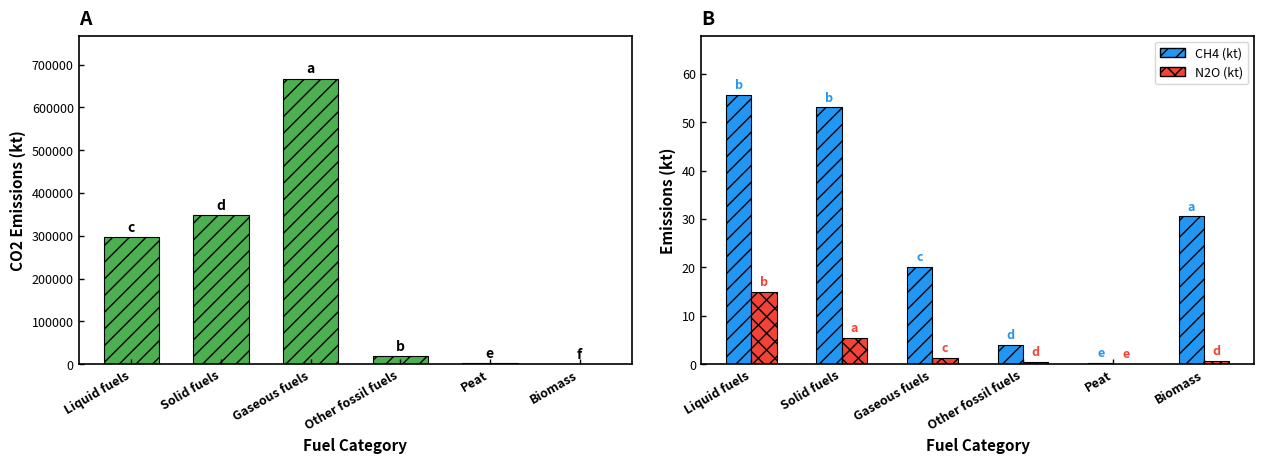

At which label does N2O Emissions (kt) reach its minimum?

Peat